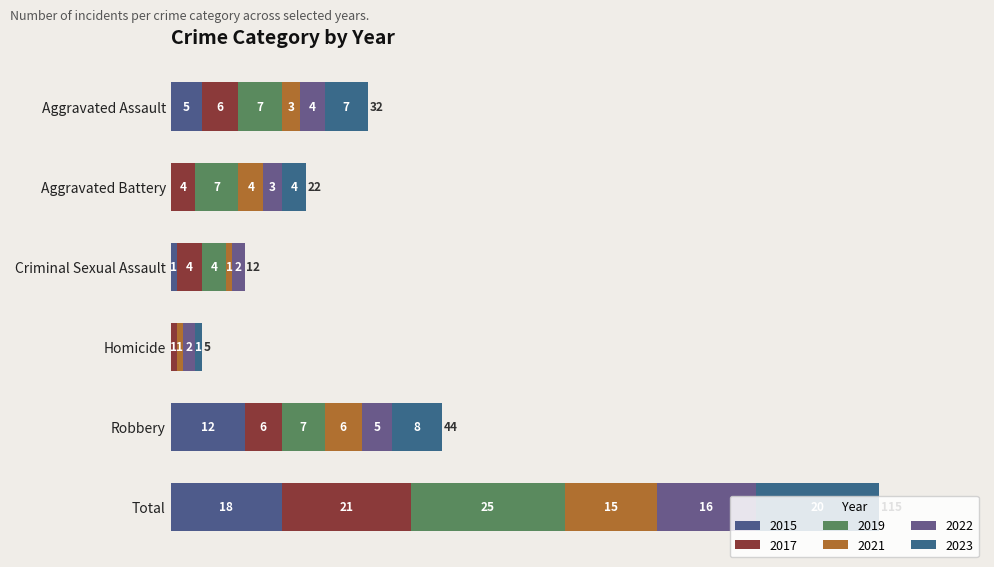

At Total, list the series in order from largest to smallest.

2019, 2017, 2023, 2015, 2022, 2021